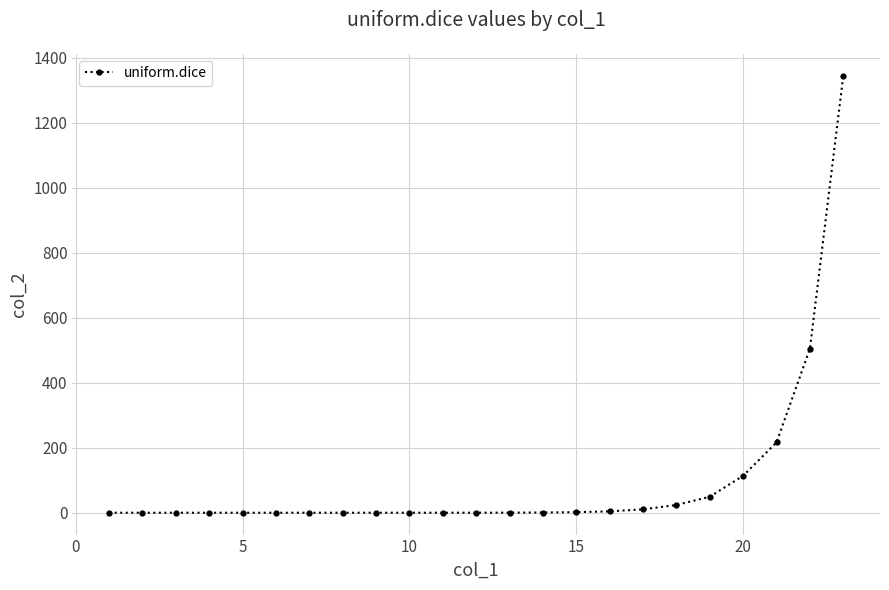

What is the average value?

98.7